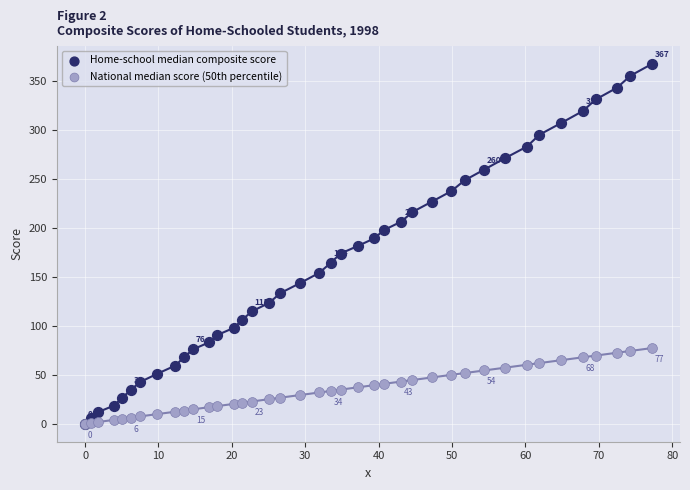

Which series has the widest spread of Y values?

Home-school median composite score